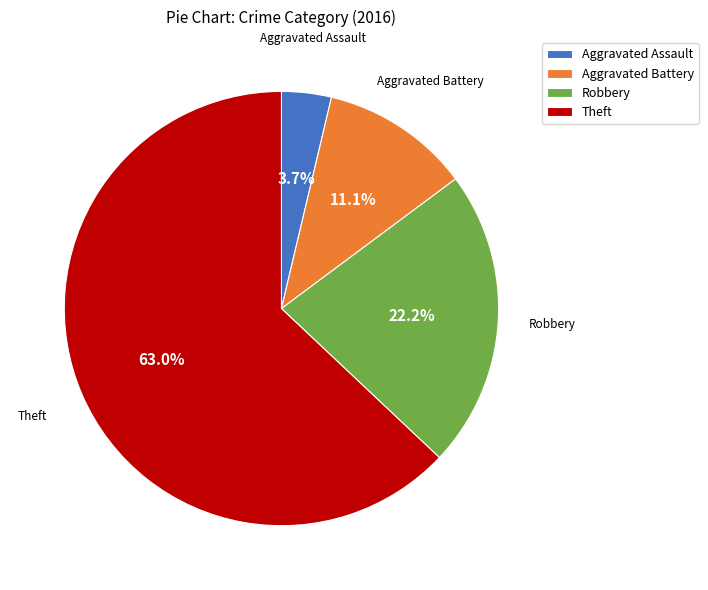

To the nearest percent, what percentage of the pie is Aggravated Battery?

11%